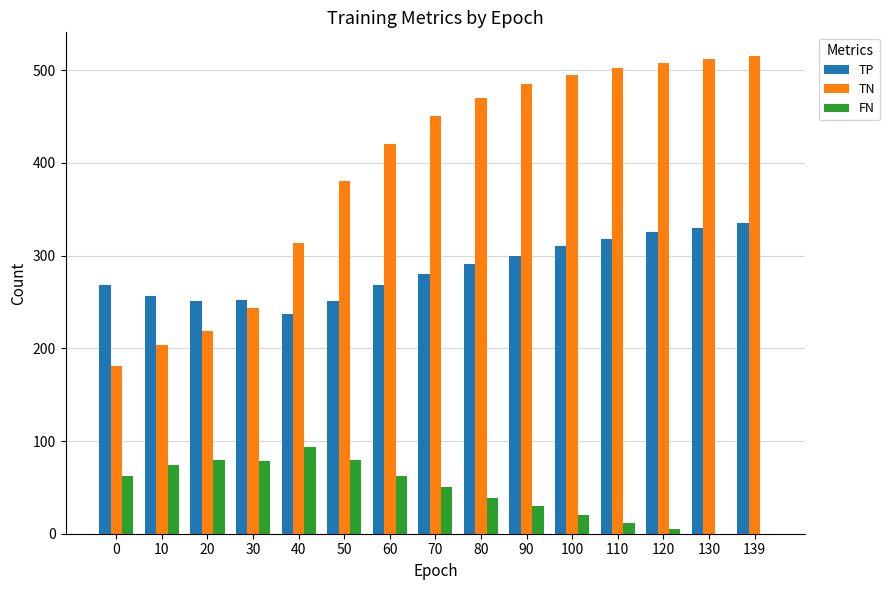

What is the sum of all TP values?

4272